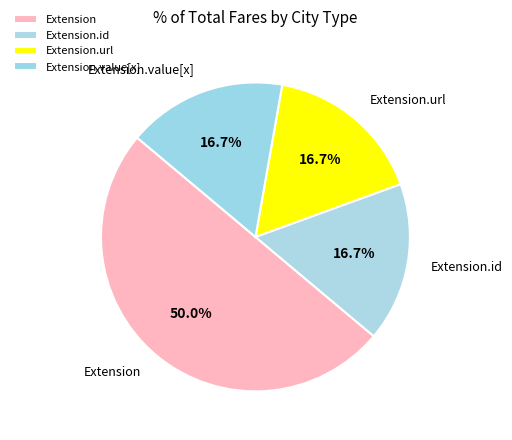

Between Extension.value[x] and Extension, which is larger?

Extension